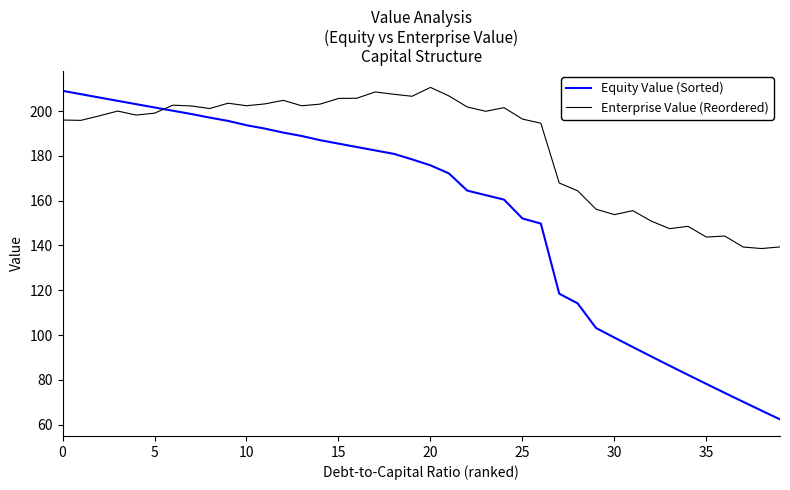

What is the sum of all Enterprise Value (Reordered) values?

7407.4